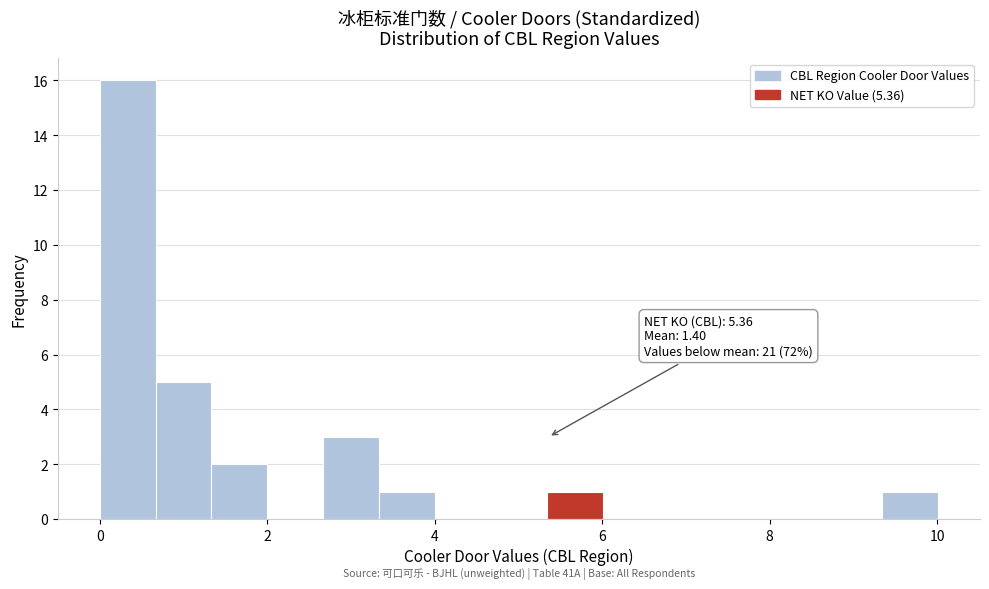

Around what value on the x-axis is the tallest bar? Give the approximate position of its centre, as read against the axis.

0.4